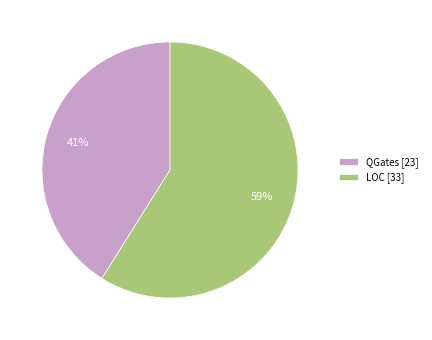

Which category accounts for the majority?

LOC